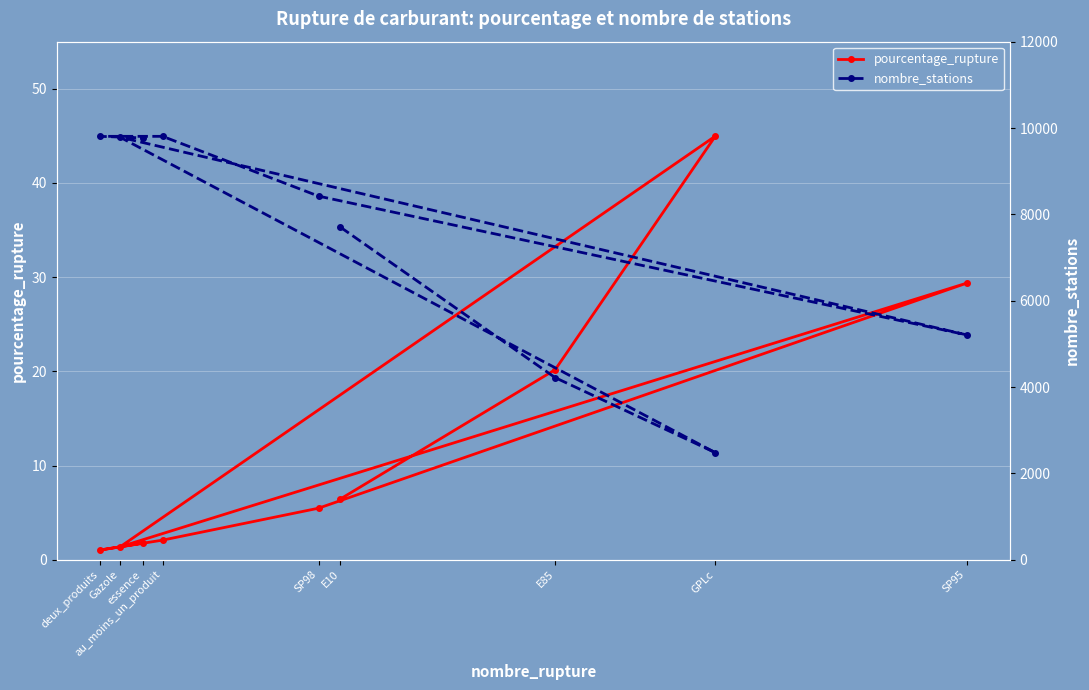

Is it true that pourcentage_rupture equals 1.4 at Gazole?

True